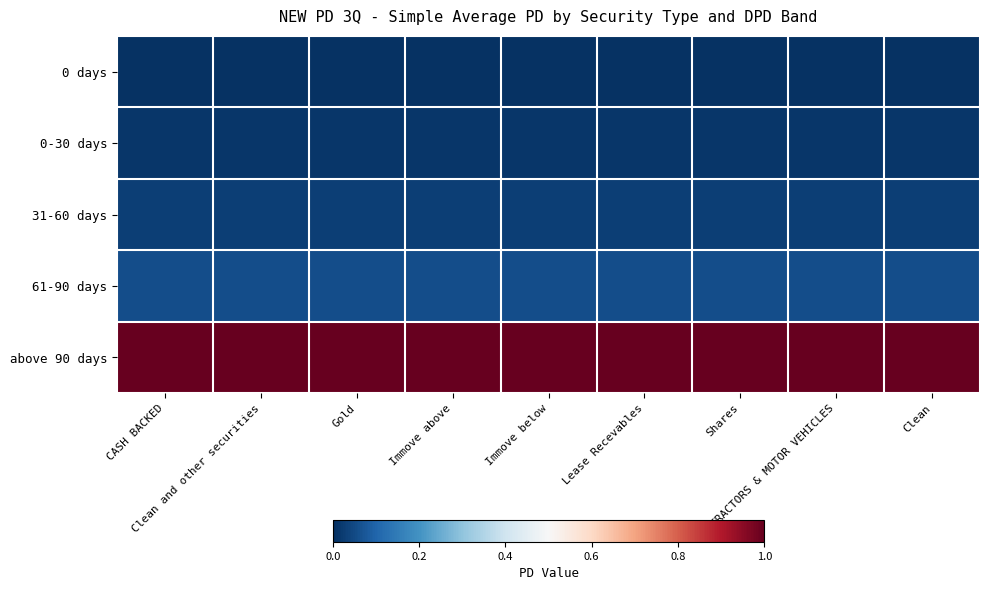

At how many categories does at least one series exceed 0?

9